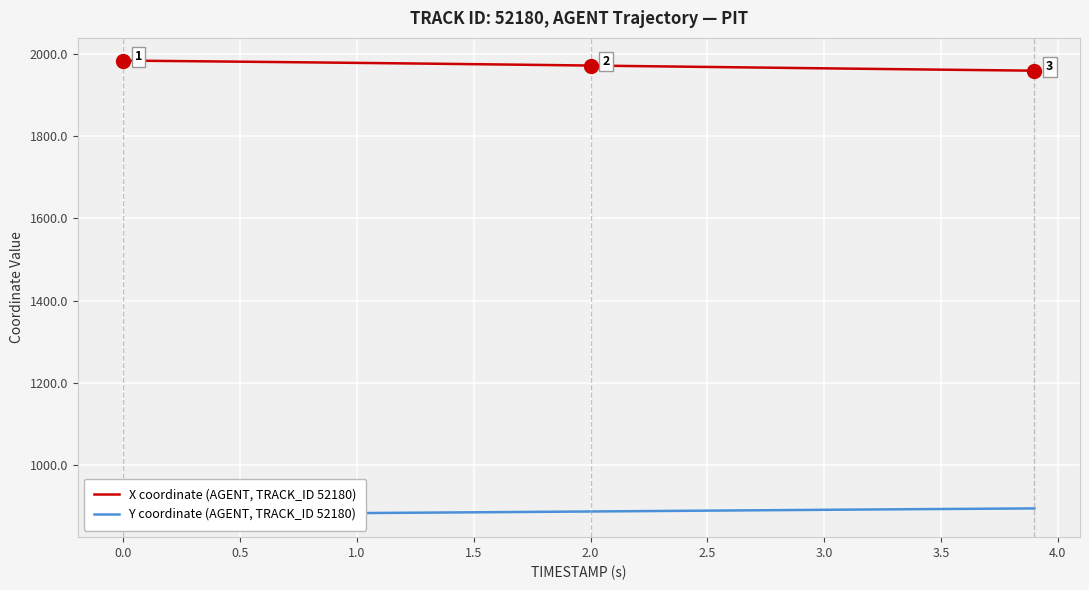

At 1.5, list the series in order from smallest to largest.

Y coordinate (AGENT, TRACK_ID 52180), X coordinate (AGENT, TRACK_ID 52180)